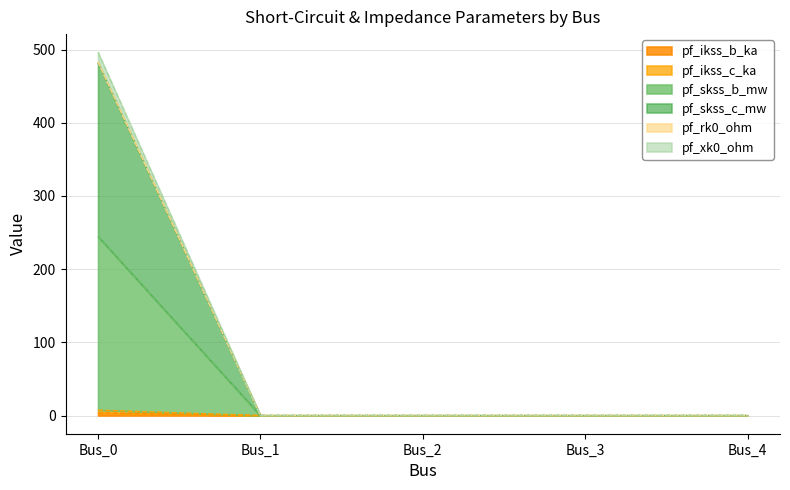

The pf_skss_c_mw series shows -179.0 at Bus_2. True or false?

False